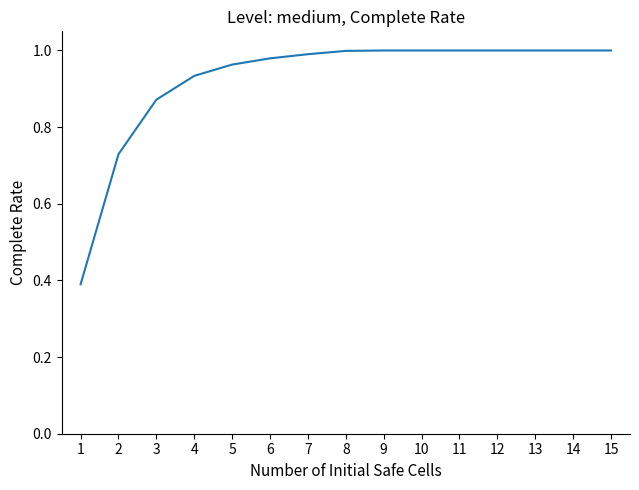

Which has a higher value, 3 or 11?

11